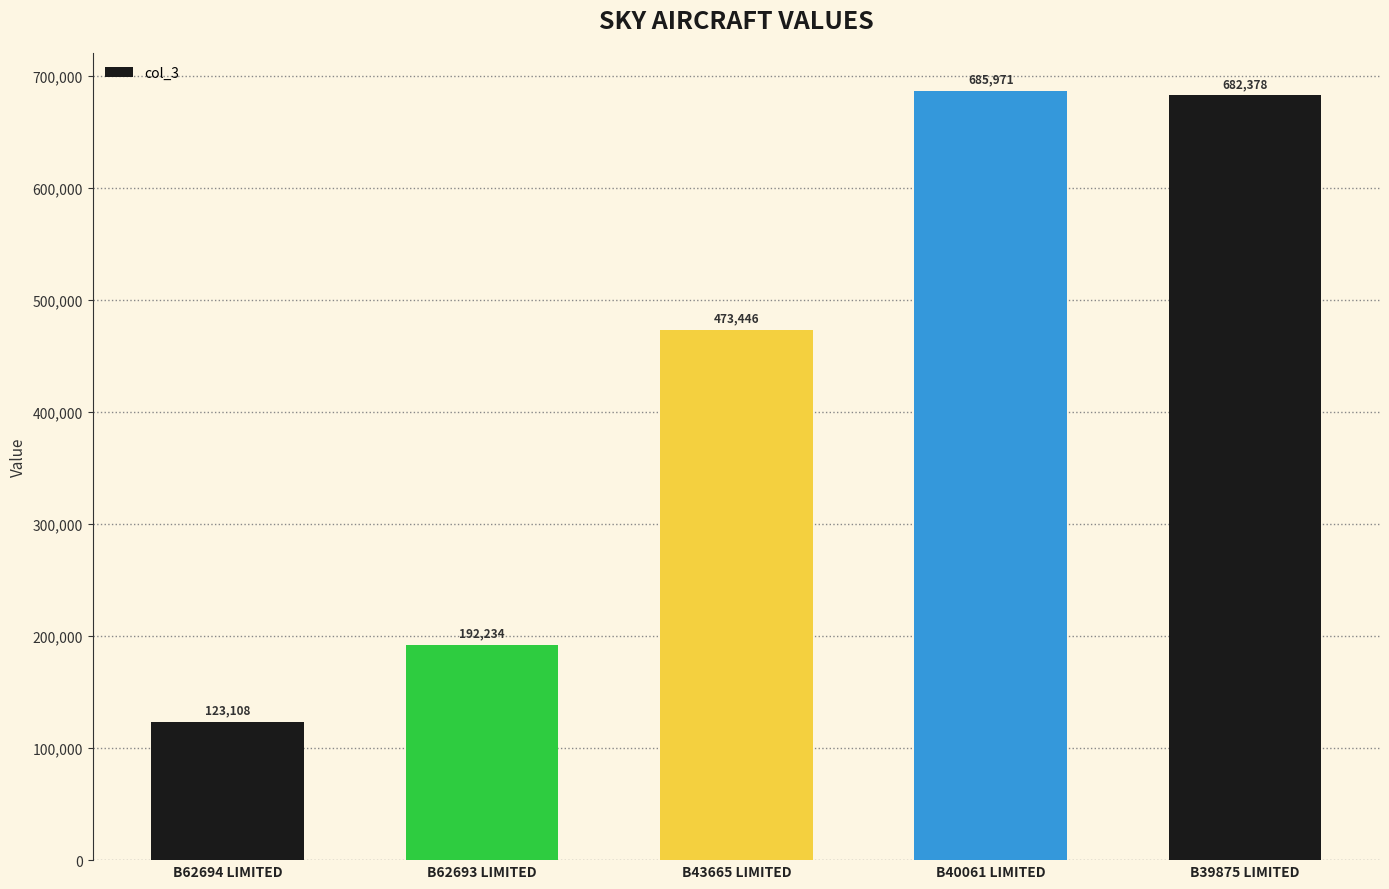

What value does the data have at B62694 LIMITED, to the nearest 100?

123100